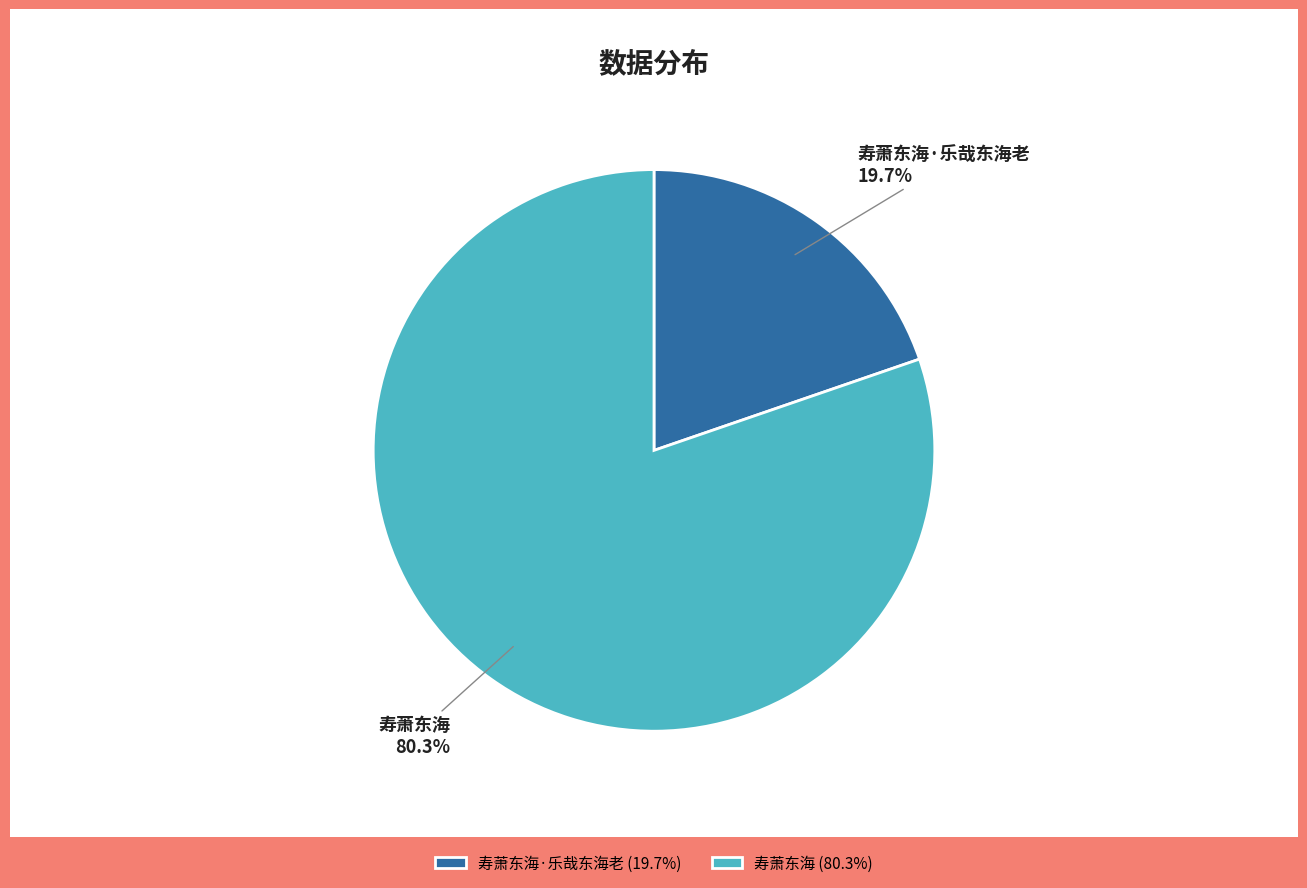

What percentage is the 寿萧东海·乐哉东海老 slice, to the nearest percent?

20%